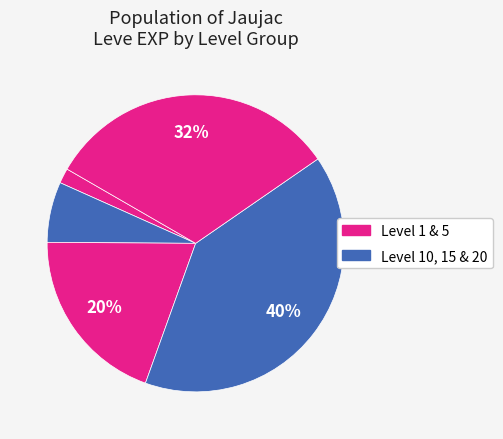

Is there a majority slice in this chart?

No